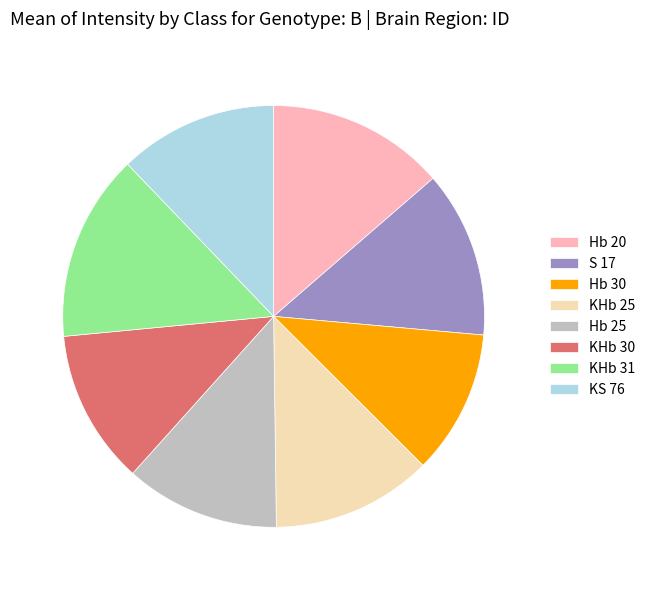

Does KS 76 represent more than half of the total?

No